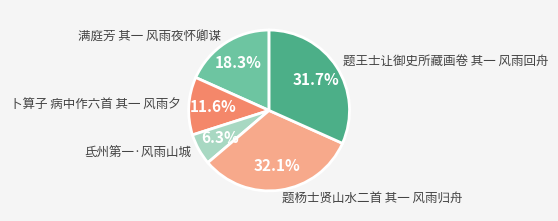

Which category has the smallest portion of the pie?

氐州第一·风雨山城